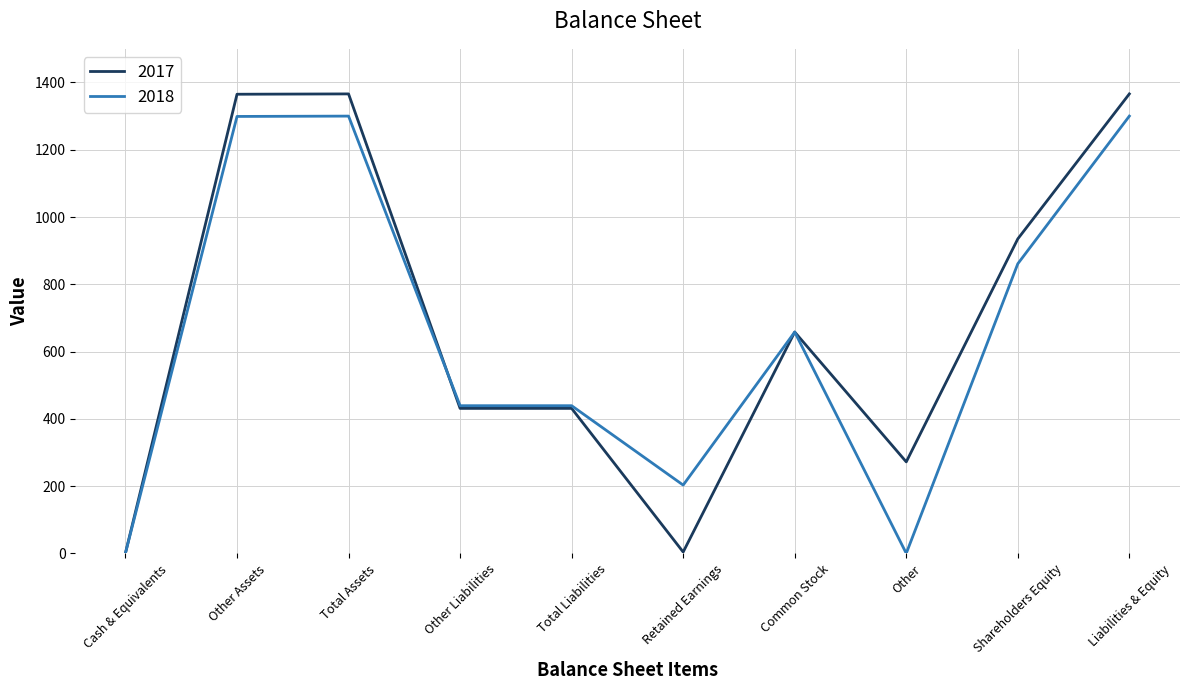

Rank the series by their maximum value, from highest to lowest.

2017, 2018